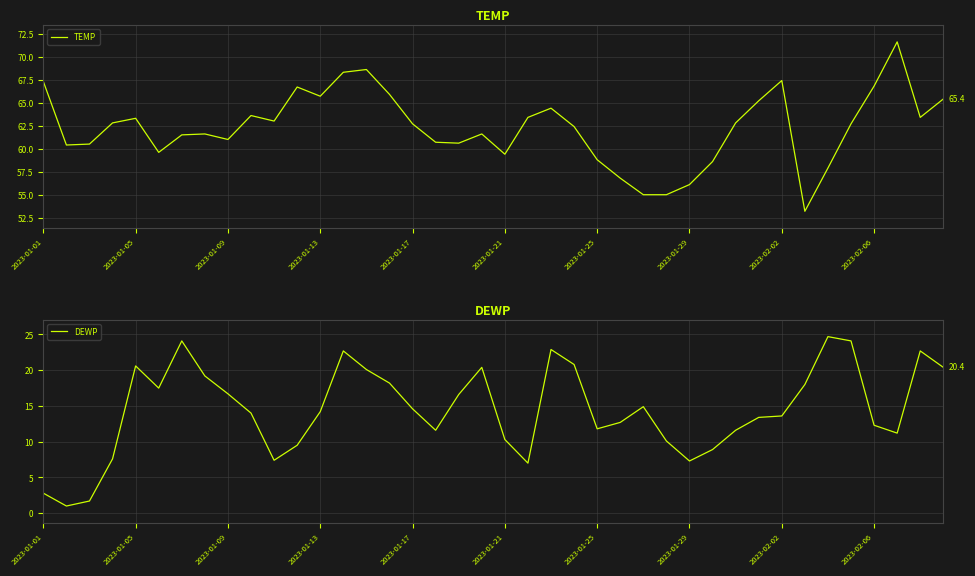

What is the difference between the second highest and second lowest values in the TEMP series?

13.6